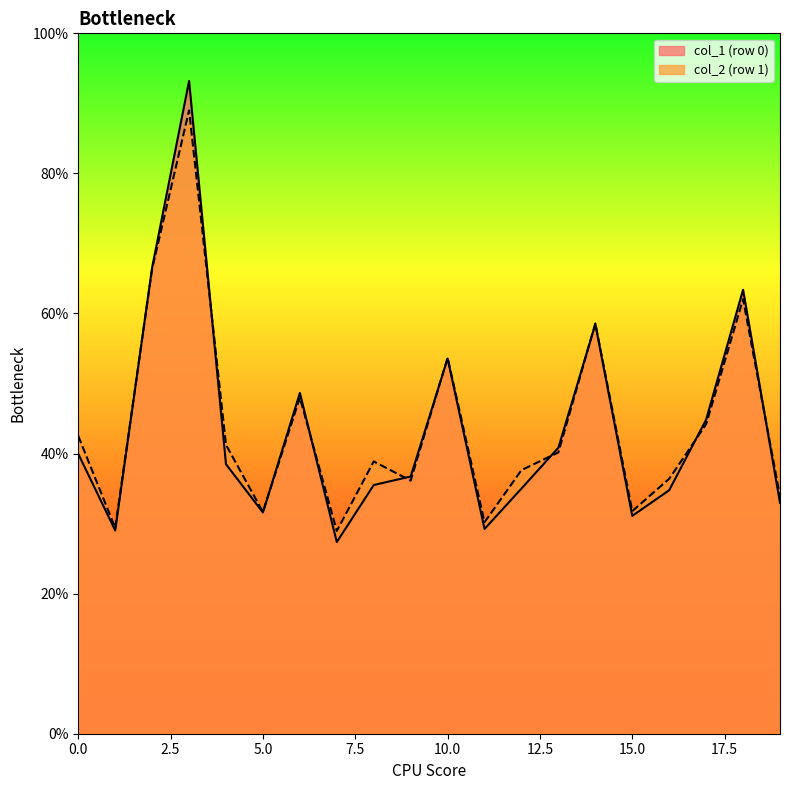

True or false: col_1 has a value of 6.5 at 1.

False